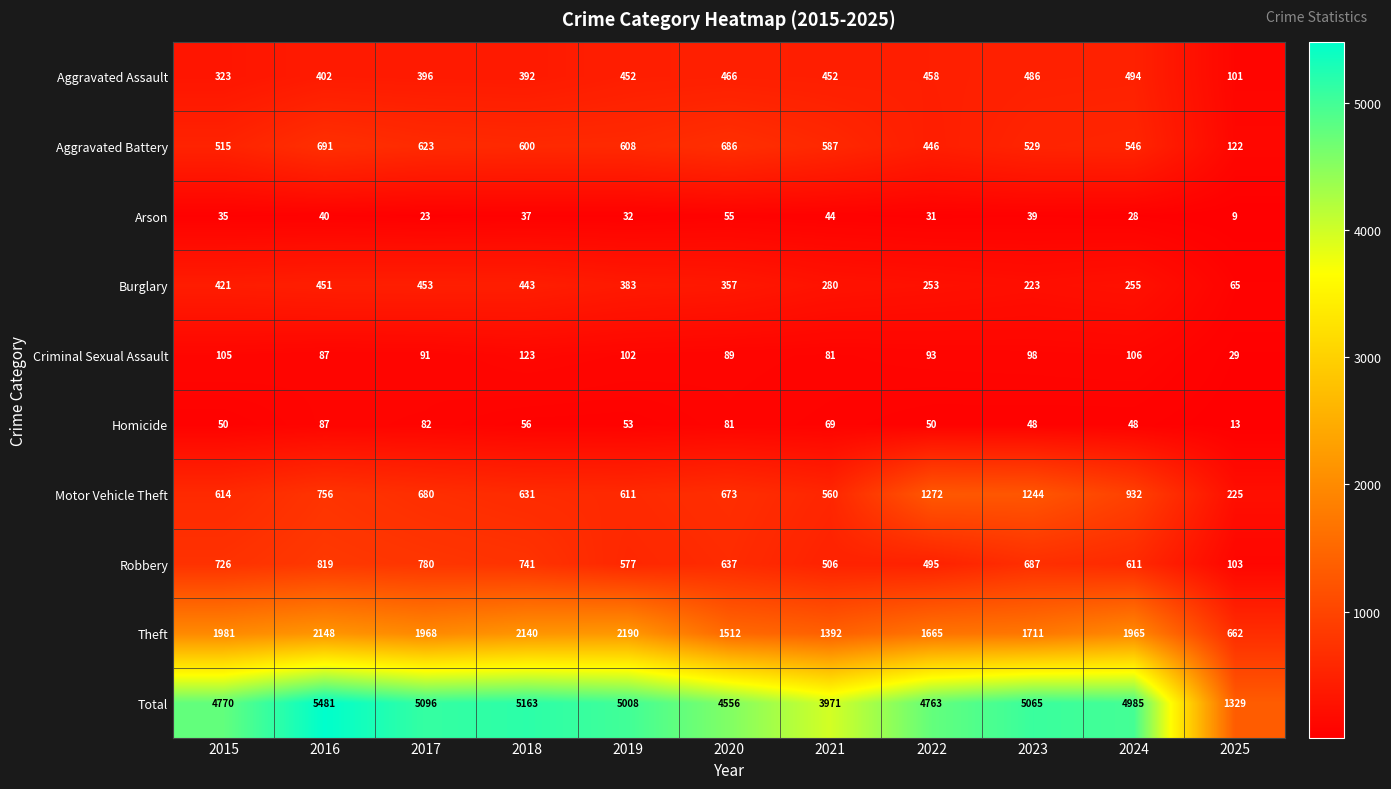

Which series has the widest spread of values?

Total